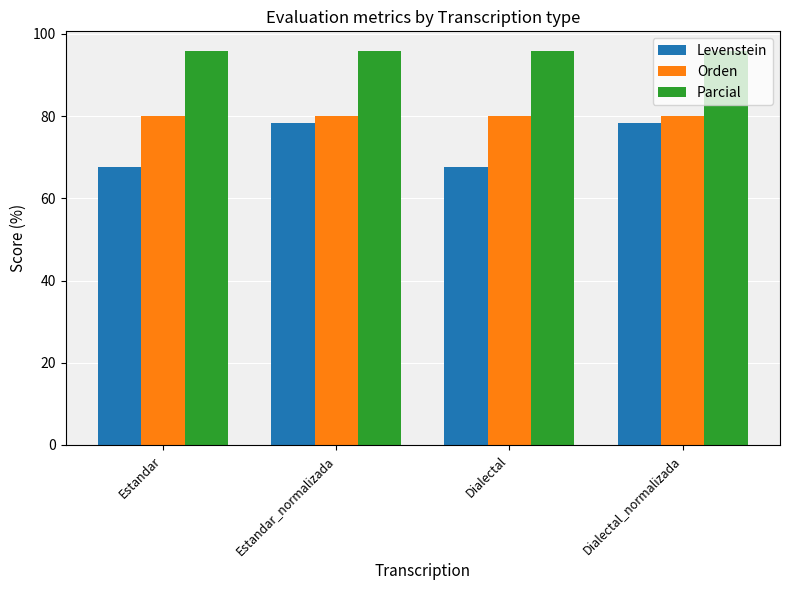

List the series in order of their overall mean, lowest first.

Levenstein, Orden, Parcial